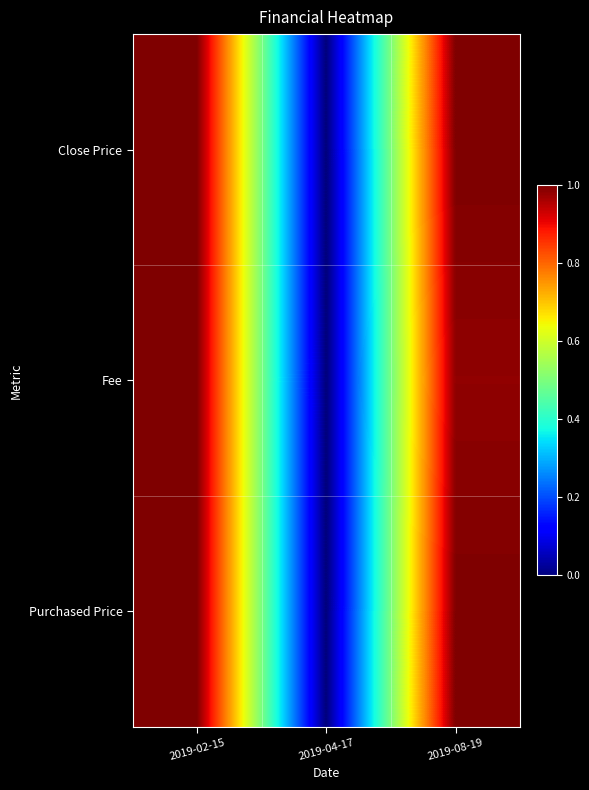

Reading right to left, transcribe all the data shown in this chart.

Close Price: 2019-08-19=1.0	2019-04-17=0.0	2019-02-15=1.0
Fee: 2019-08-19=1.0	2019-04-17=0.0	2019-02-15=1.0
Purchased Price: 2019-08-19=1.0	2019-04-17=0.0	2019-02-15=1.0